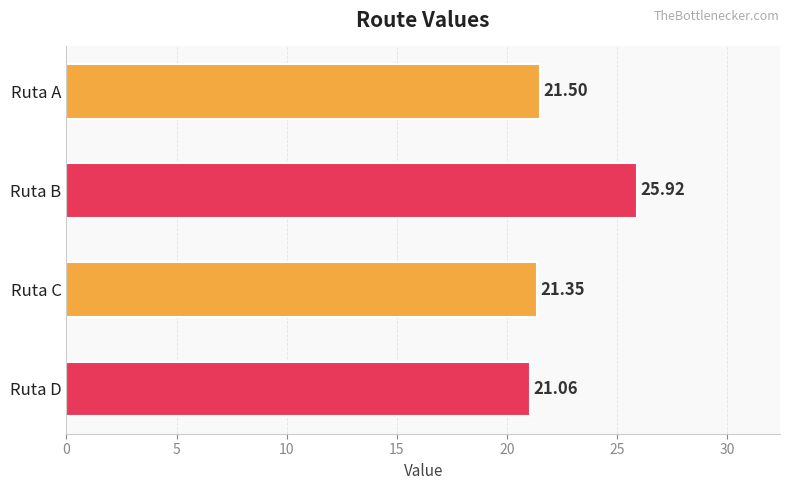

What is the ratio of the value at Ruta B to the value at Ruta C?

1.2